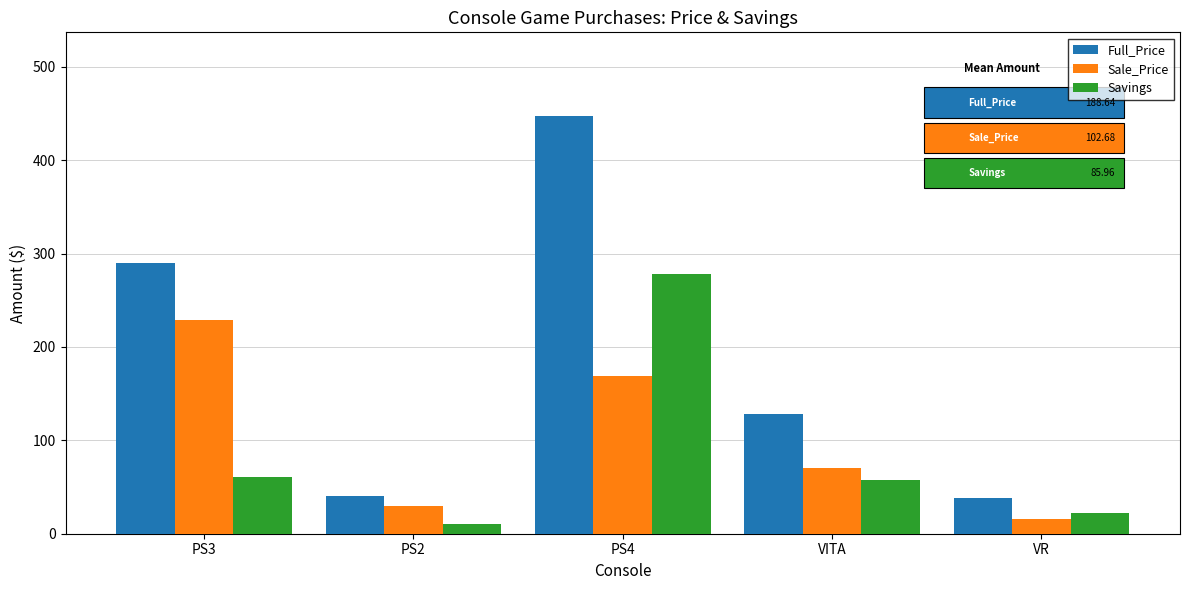

What is the value of the Savings bar at the 2nd from the left?

10.0